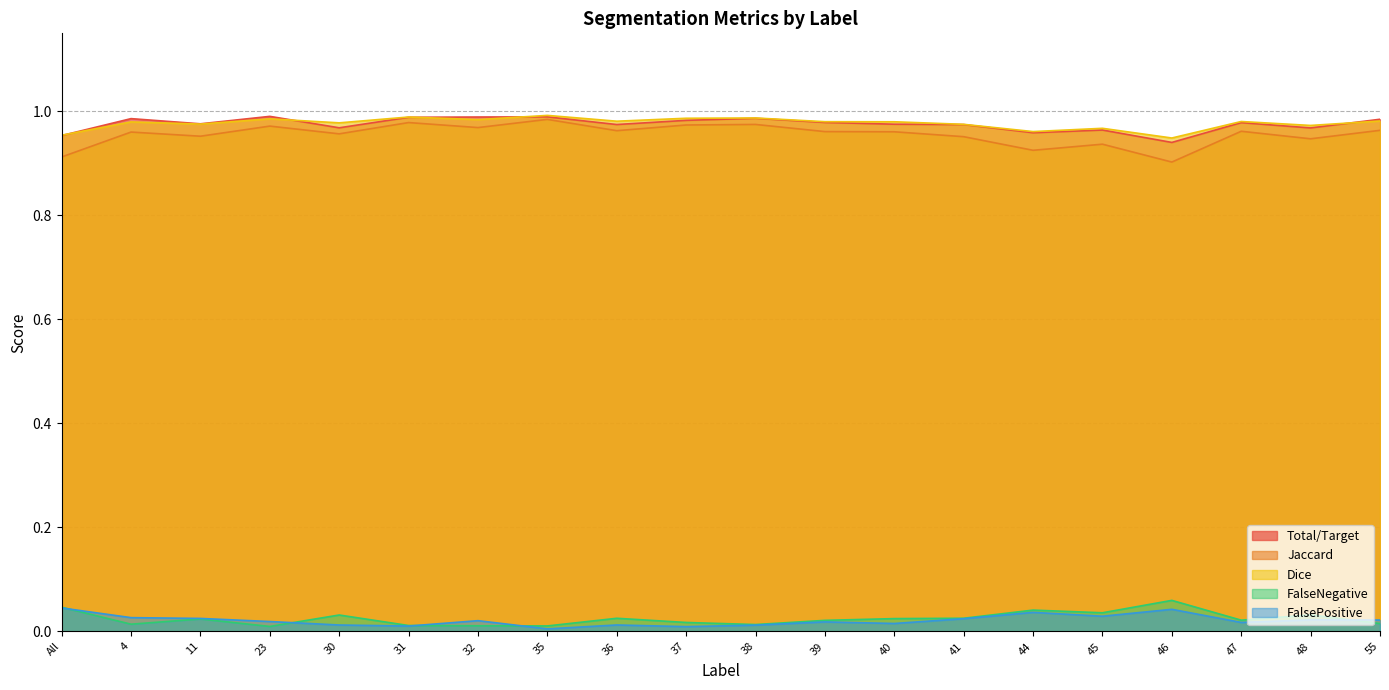

True or false: FalsePositive and Jaccard cross at least once.

False